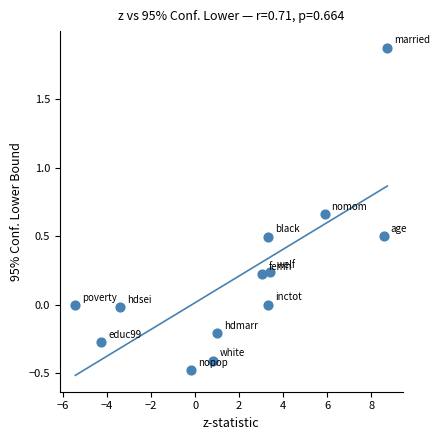

What is the range of X values (max minus min)?

14.2